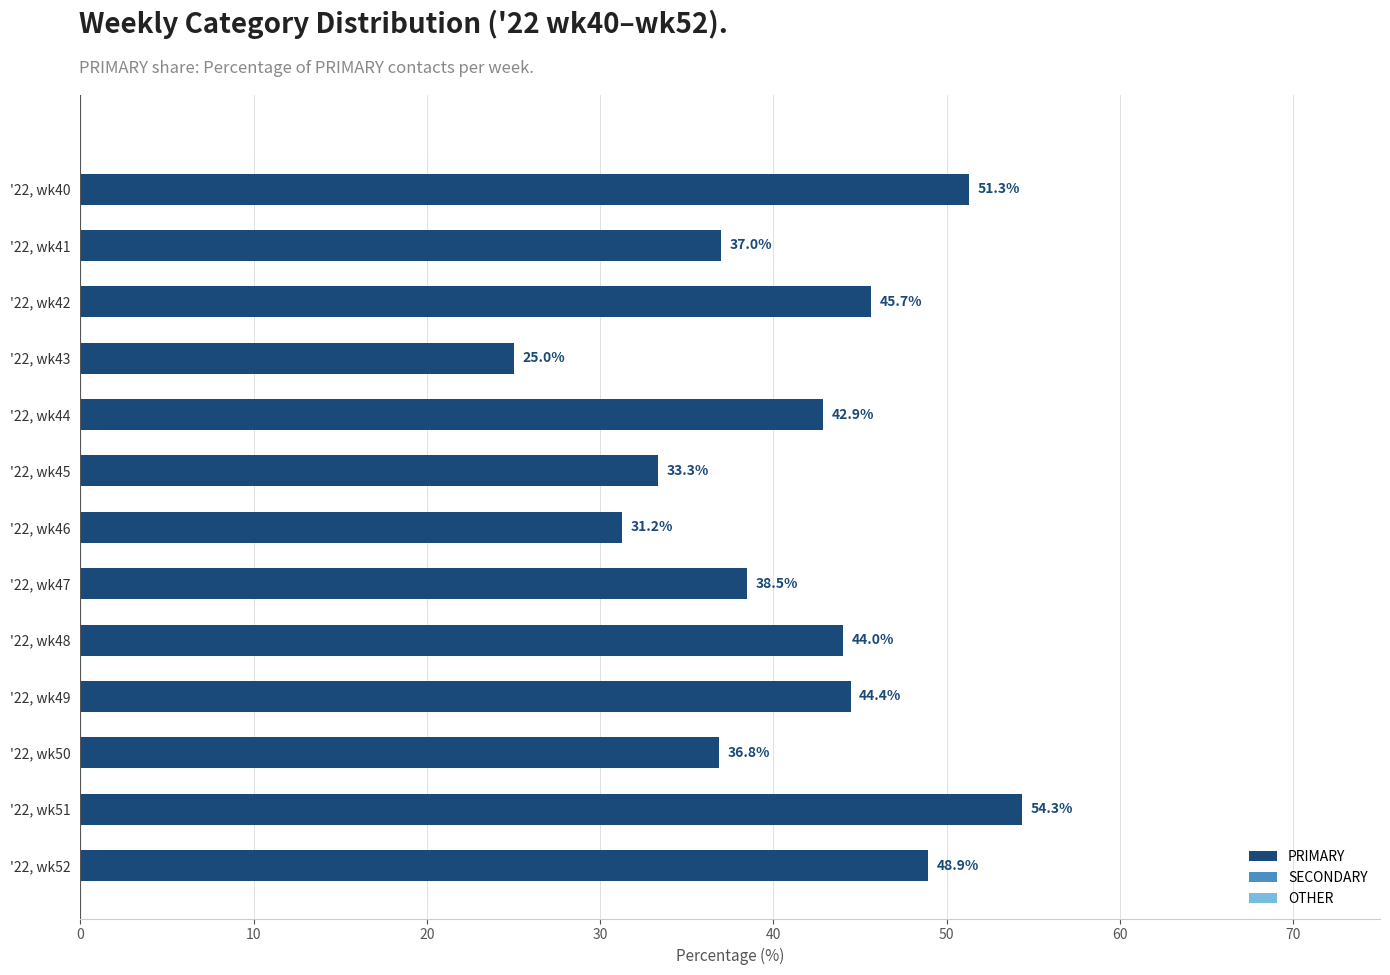

Rank the categories by value from lowest to highest.

'22, wk43, '22, wk46, '22, wk45, '22, wk50, '22, wk41, '22, wk47, '22, wk44, '22, wk48, '22, wk49, '22, wk42, '22, wk52, '22, wk40, '22, wk51